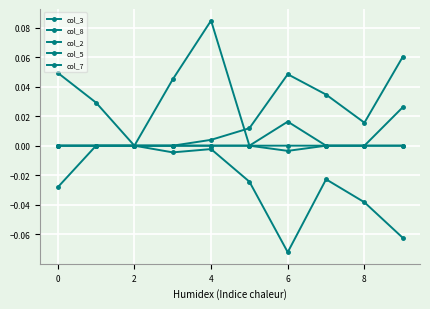

True or false: col_2 and col_5 cross at least once.

False